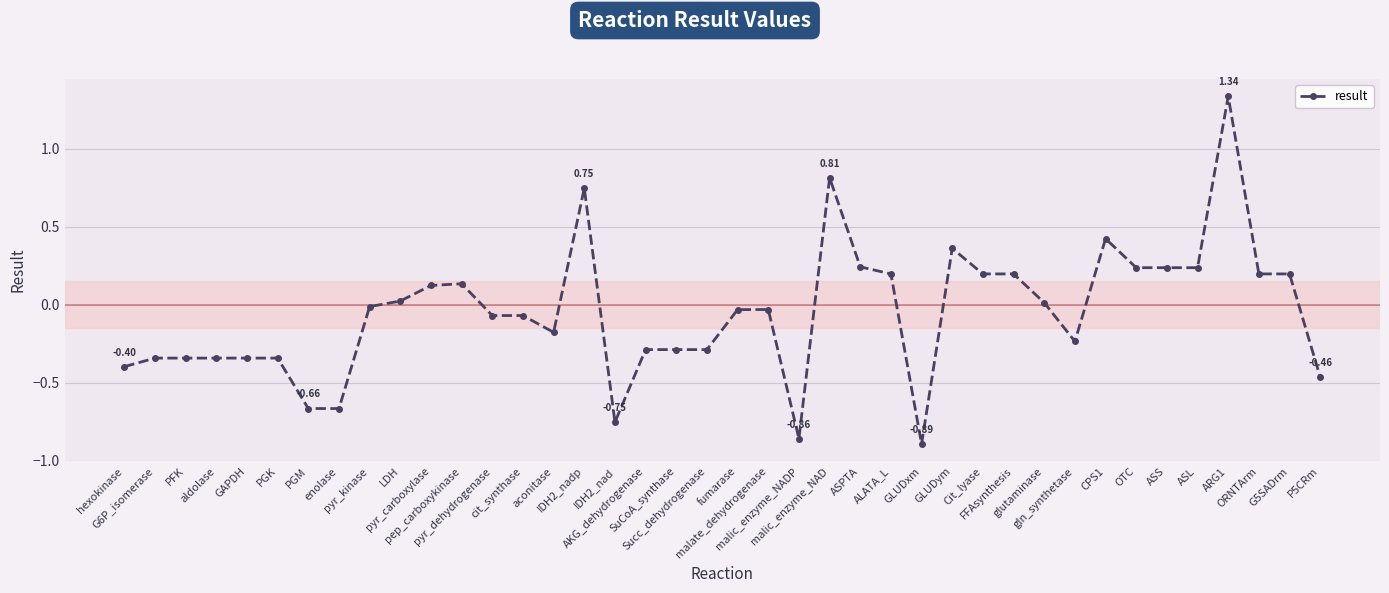

Which label corresponds to the smallest value in the chart?

GLUDxm